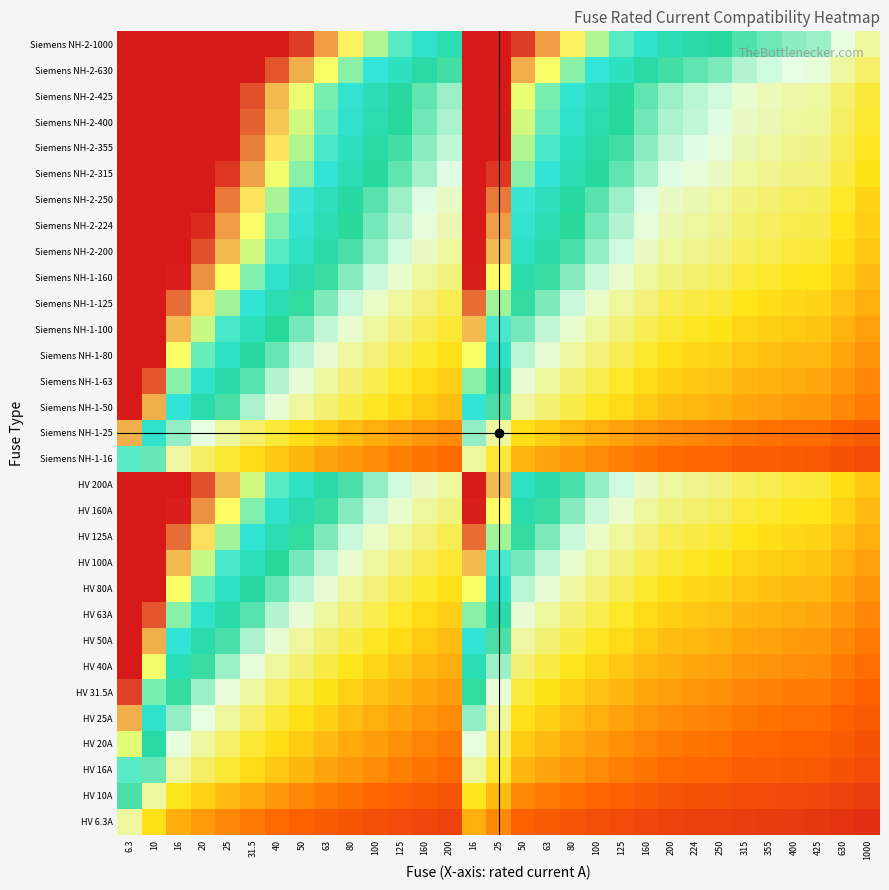

Between 100 and 1000, which is larger?

100